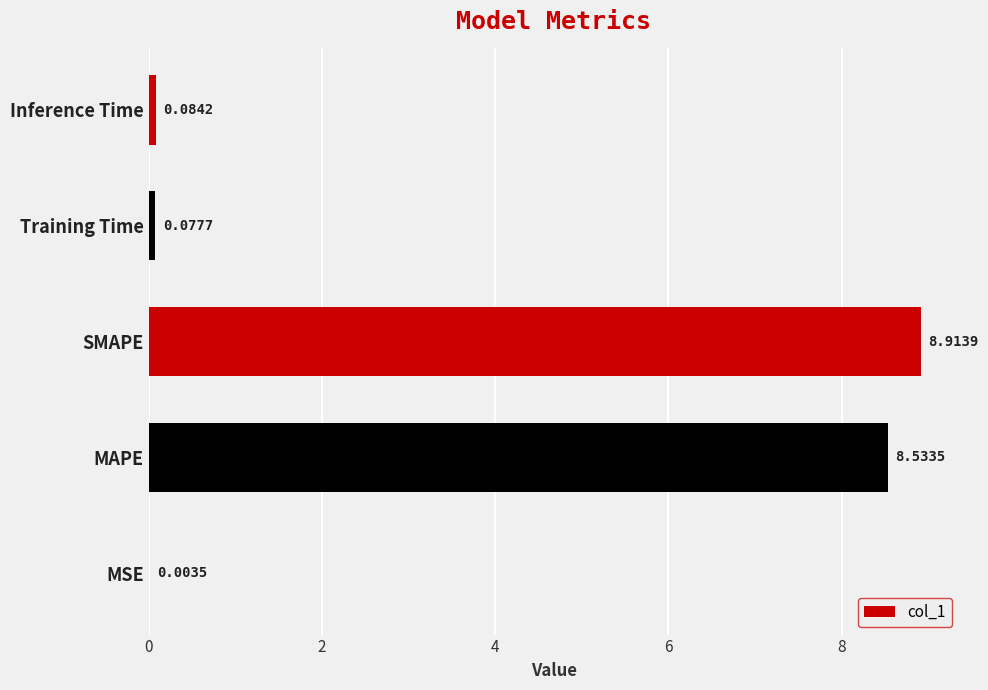

Which category has the highest value across all series?

SMAPE